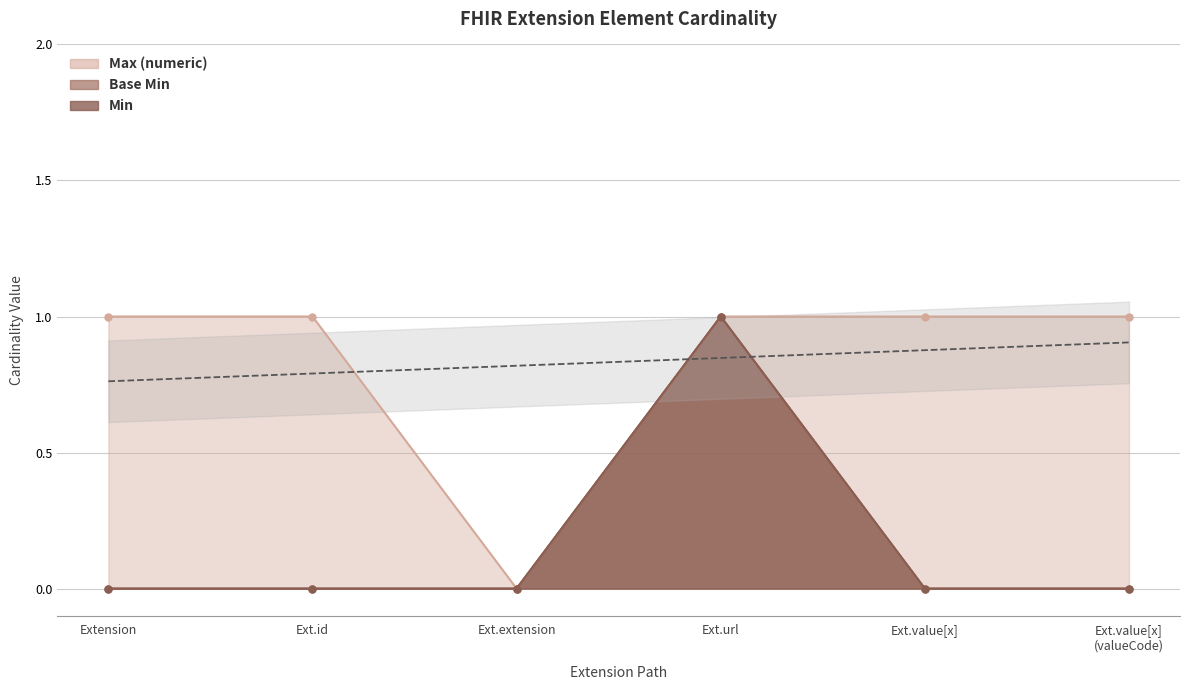

How many interior local peaks does the Base Min series have?

1